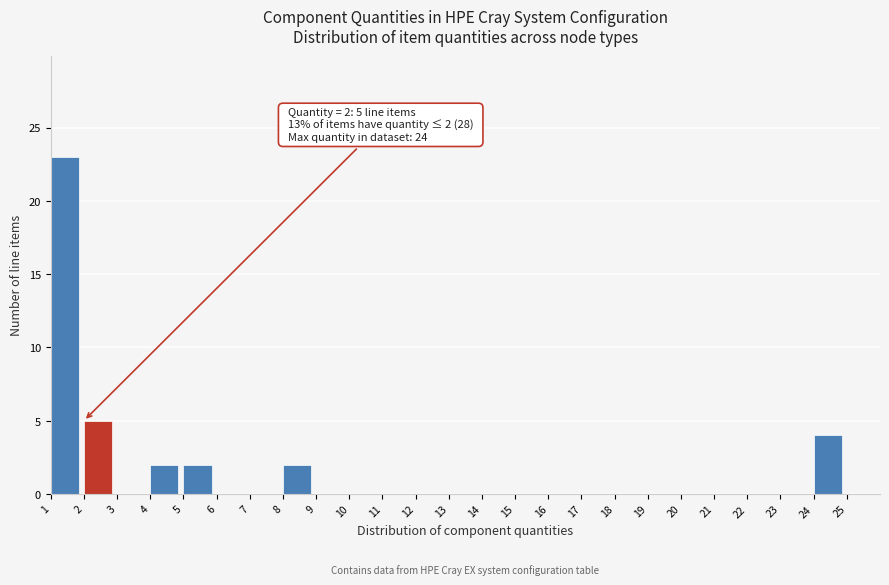

Which range on the x-axis has the tallest bar?

1 to 2